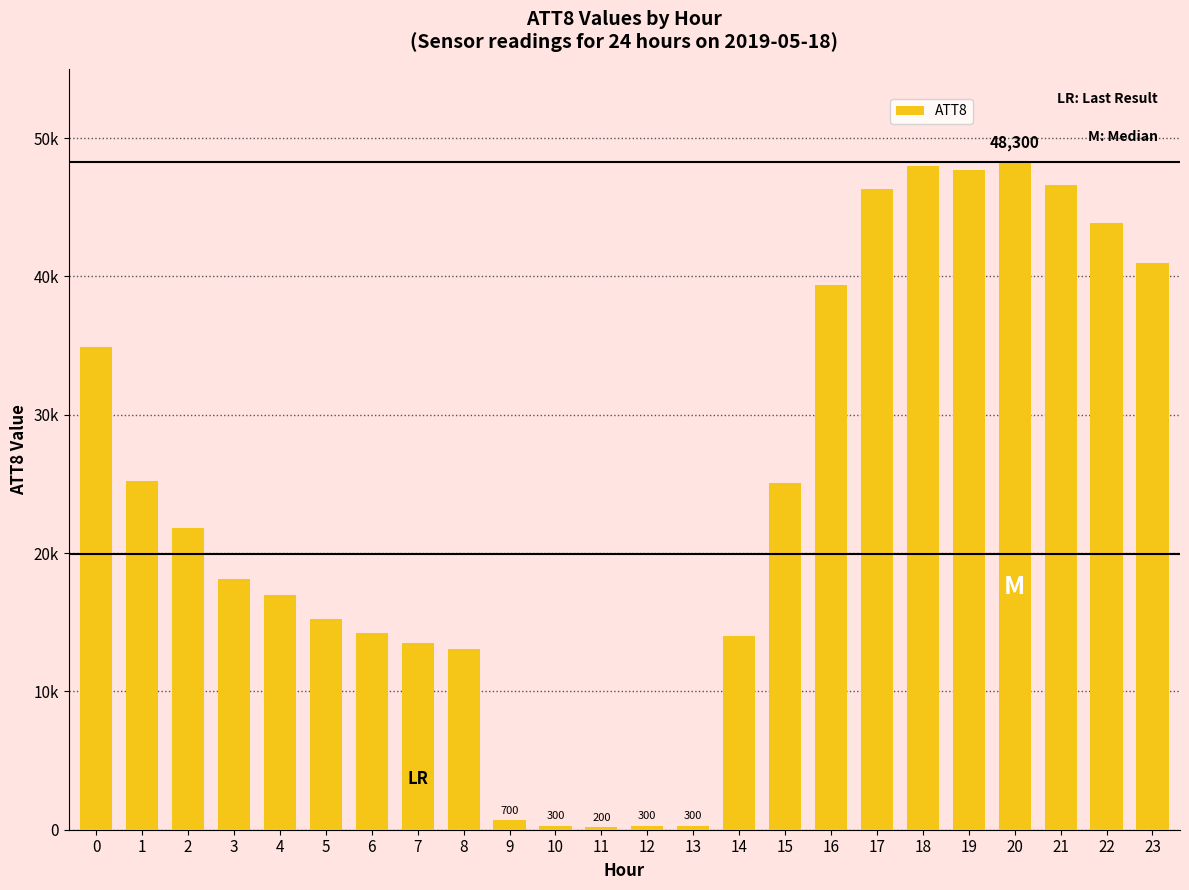

Are the bars horizontal?

No